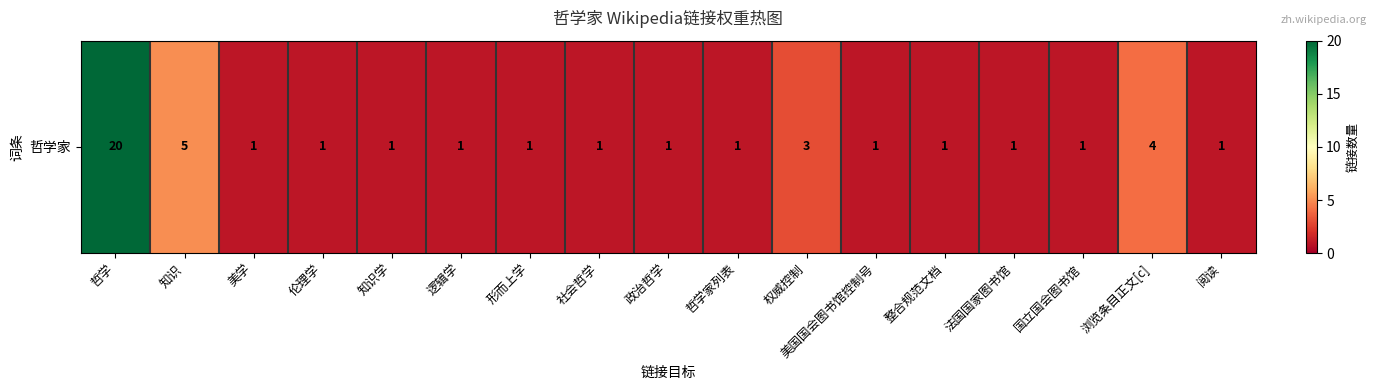

What is the difference between the maximum and minimum values?

19